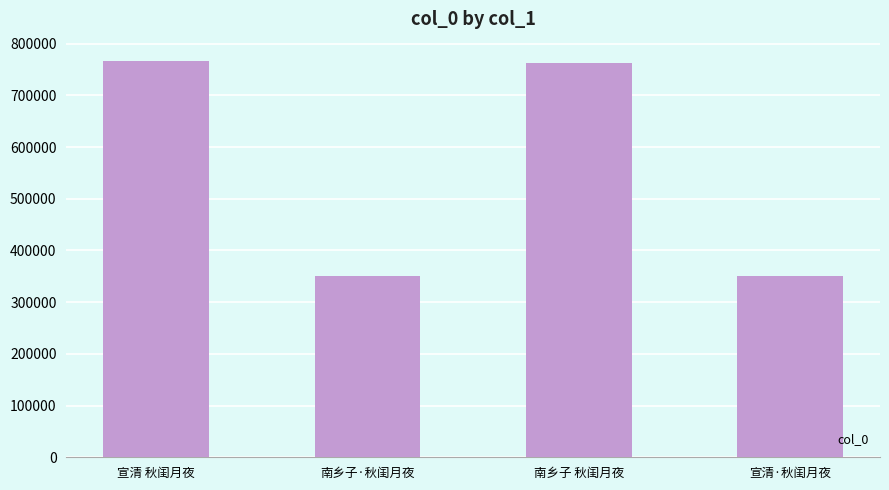

The chart shows a value of 108907 at 宣清·秋闺月夜. True or false?

False